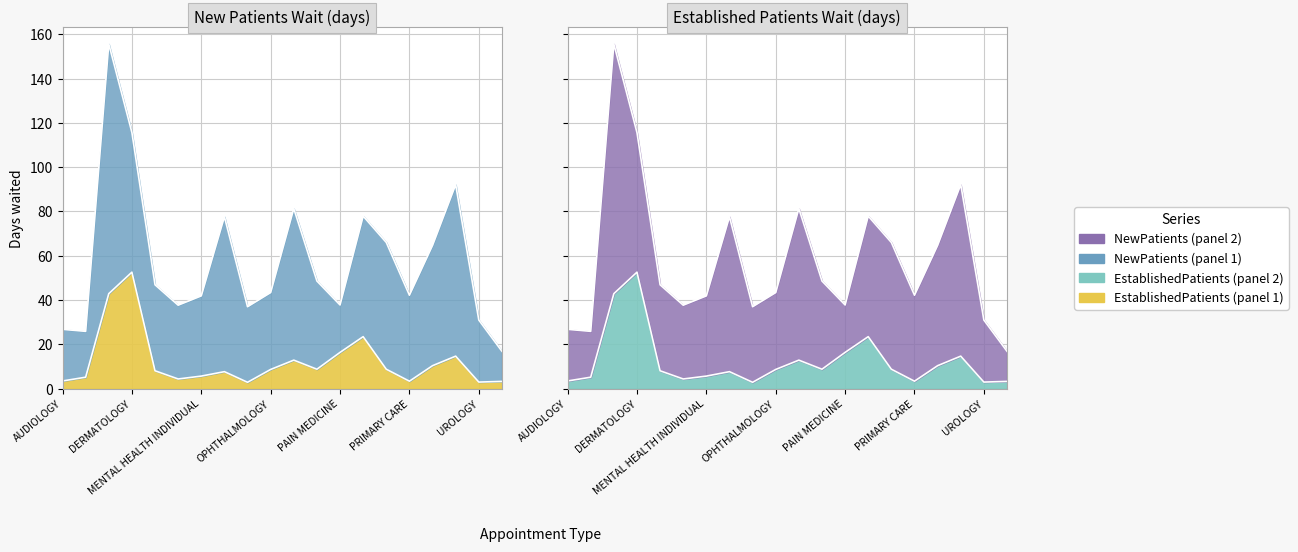

What is the difference between the maximum and minimum values?

49.7